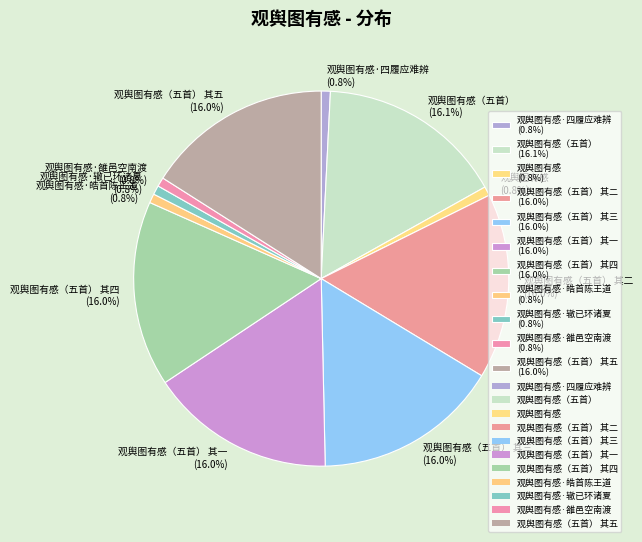

What percentage is NOT represented by 观舆图有感（五首） 其二 (16.0%)?

84.0%